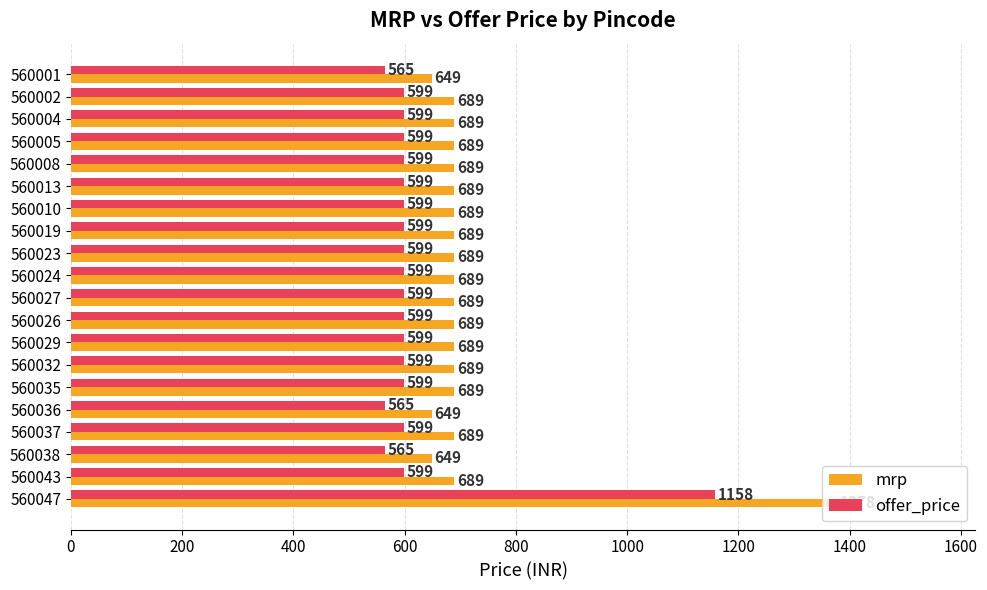

What is the total value across all series at 560019?

1288